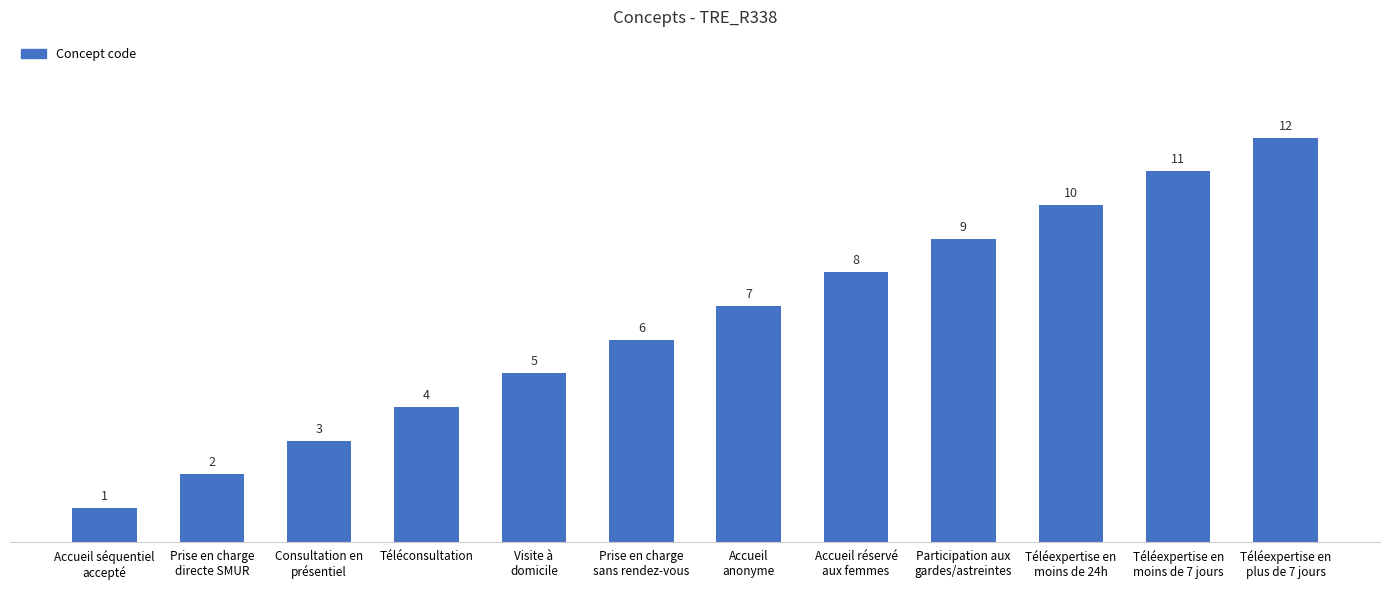

How many bars are there in total?

12